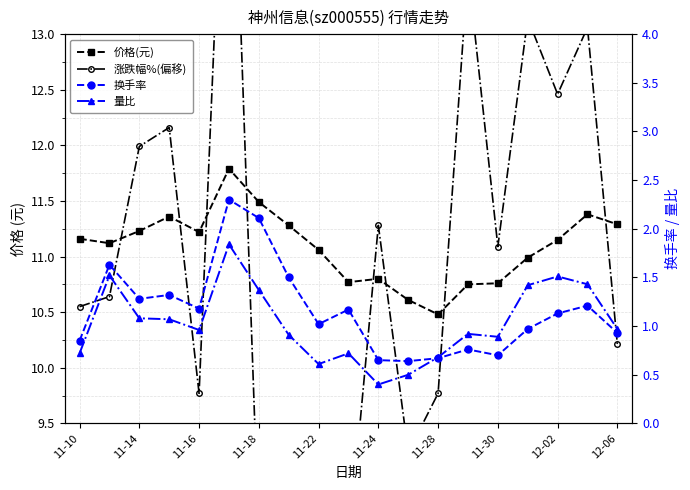

What is the total value across all series at 11-30?

23.4